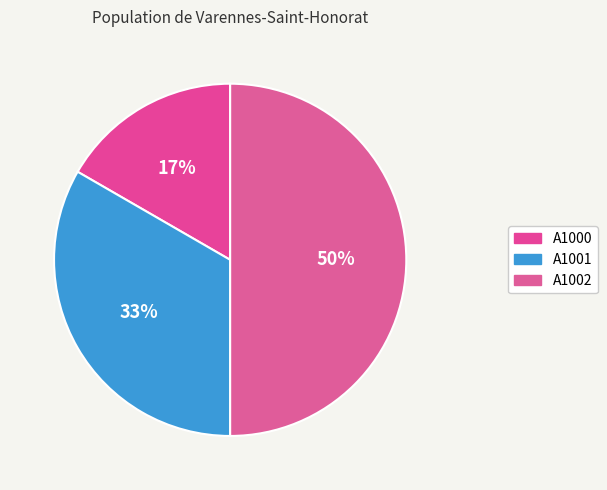

Is there any slice that represents more than half of the pie?

No